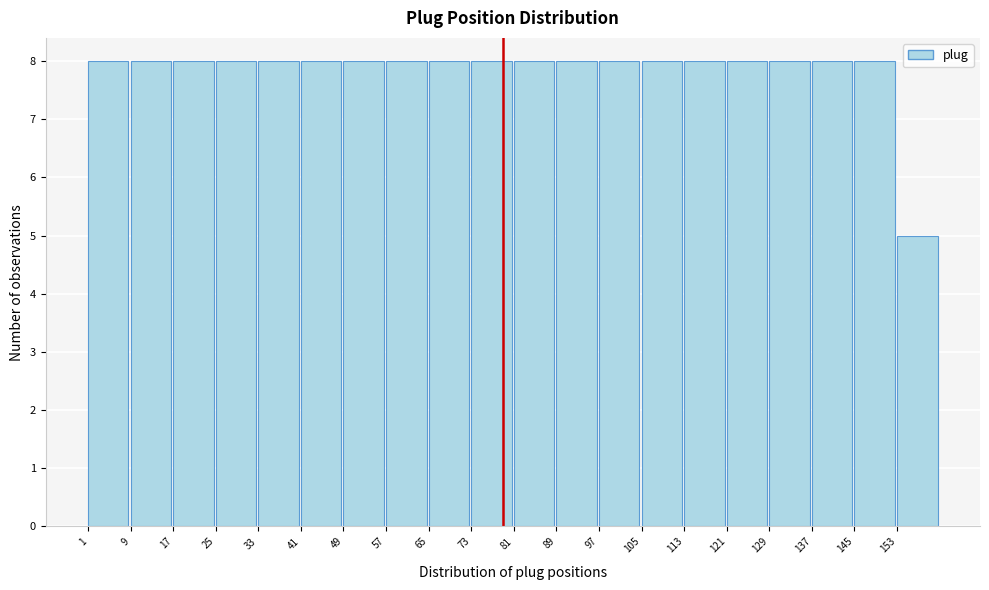

How tall is the bar that spans 105 to 113 on the x-axis? The values are not printed on the chart, so give them approximately, as read against the axis.

8